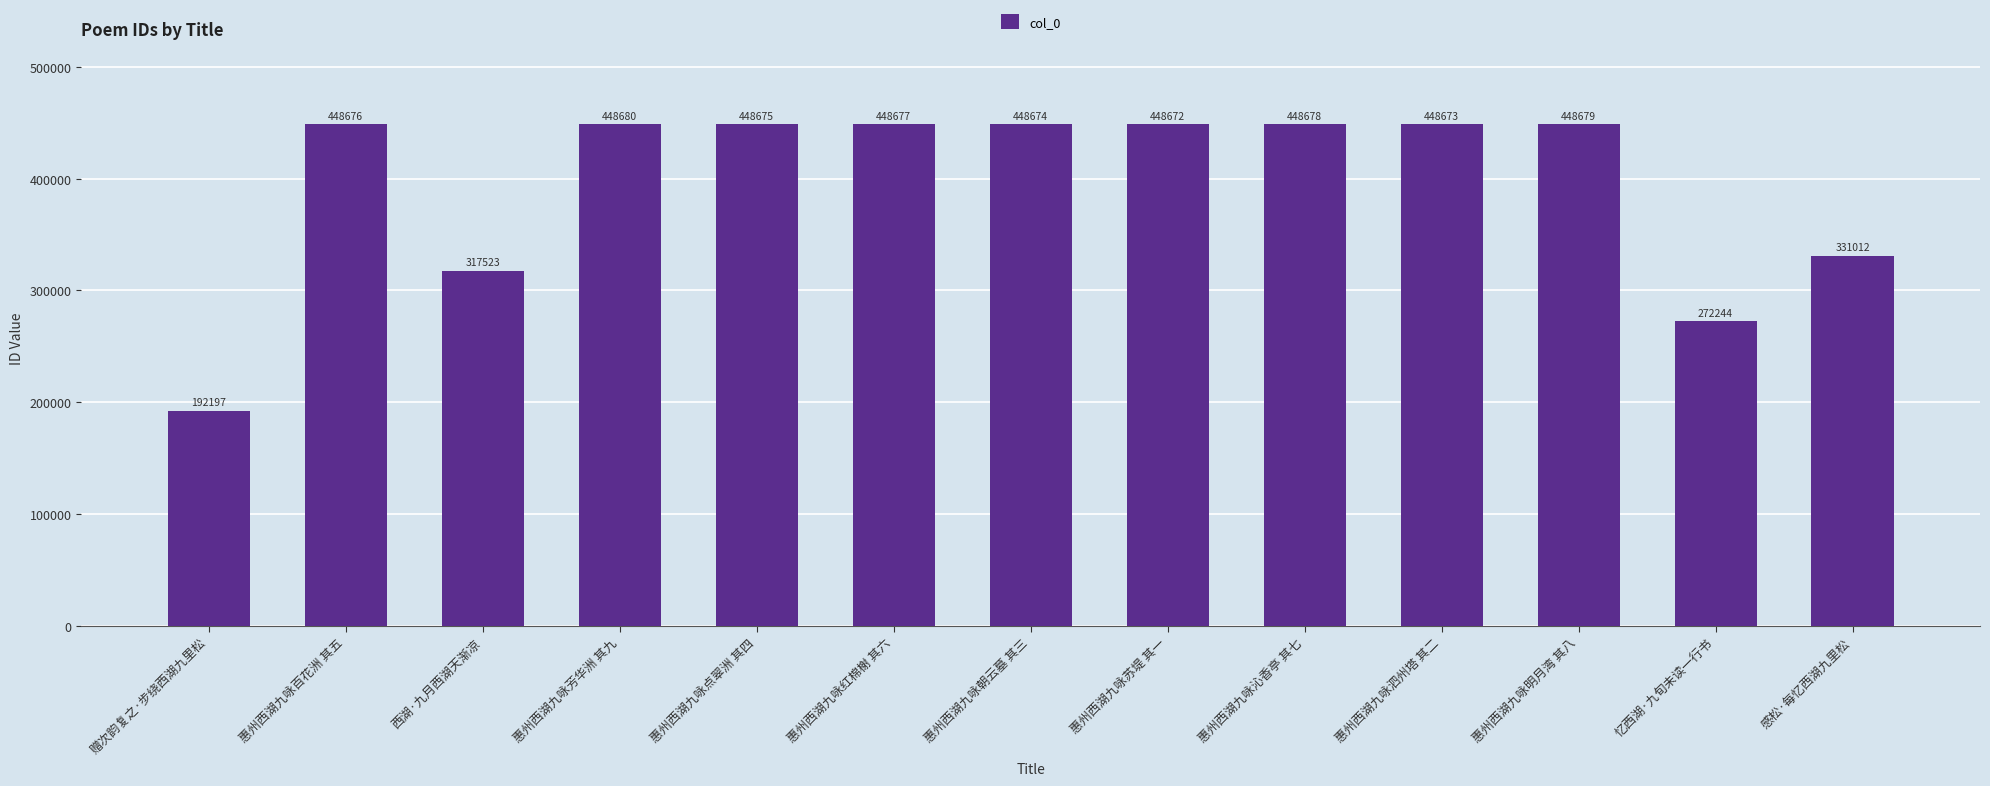

Reading left to right, list all the values displayed in this chart.

192197	448676	317523	448680	448675	448677	448674	448672	448678	448673	448679	272244	331012